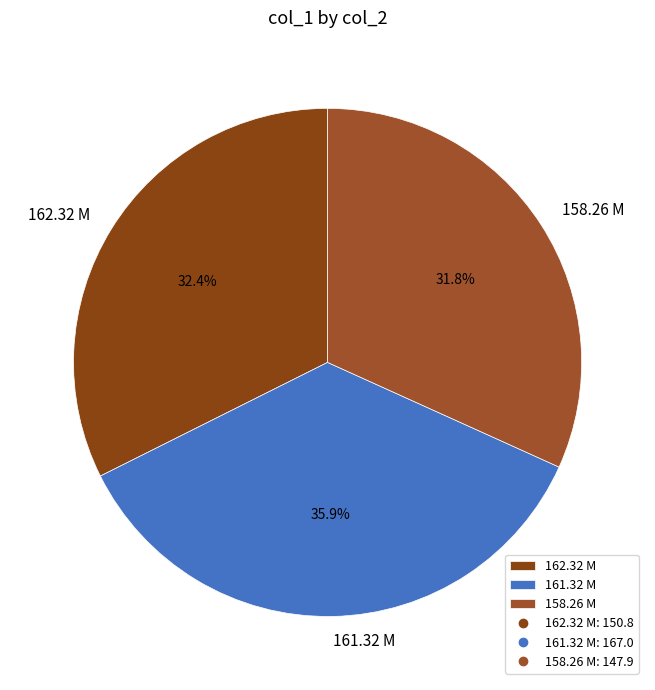

Does any single category account for the majority?

No